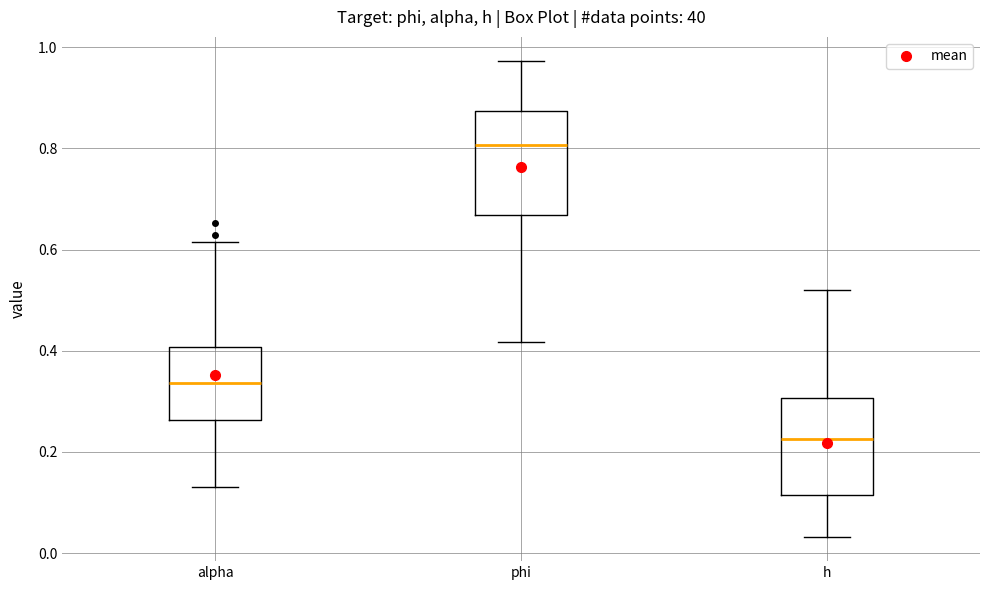

Reading left to right, read every box against the y-axis: the position of its median line, the range the box covers, and the ends of its whiskers. The values are not printed on the chart, so give them approximately, as read against the axis.

alpha: median 0.34, box 0.26 to 0.40, whiskers 0.14 to 0.62
phi: median 0.80, box 0.66 to 0.88, whiskers 0.42 to 0.98
h: median 0.22, box 0.12 to 0.30, whiskers 0.04 to 0.52